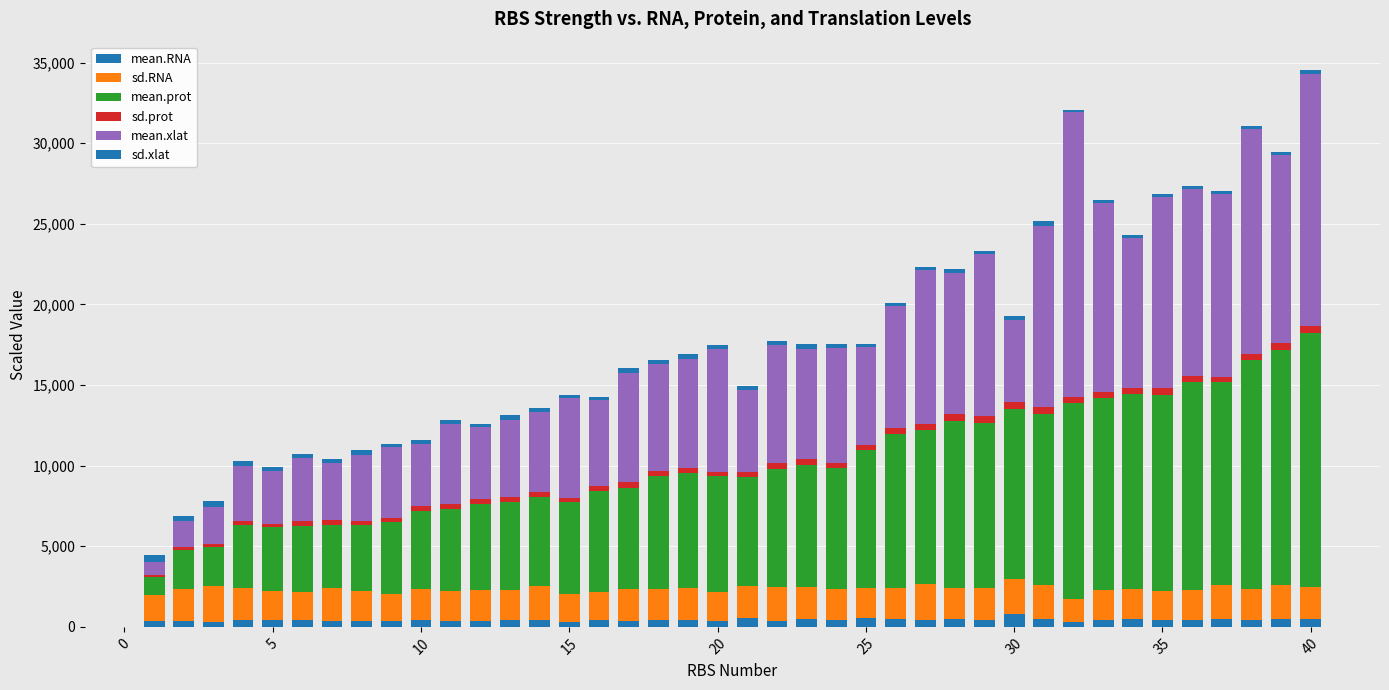

Rank the series by their maximum value, from lowest to highest.

sd.xlat, sd.prot, mean.RNA, sd.RNA, mean.prot, mean.xlat